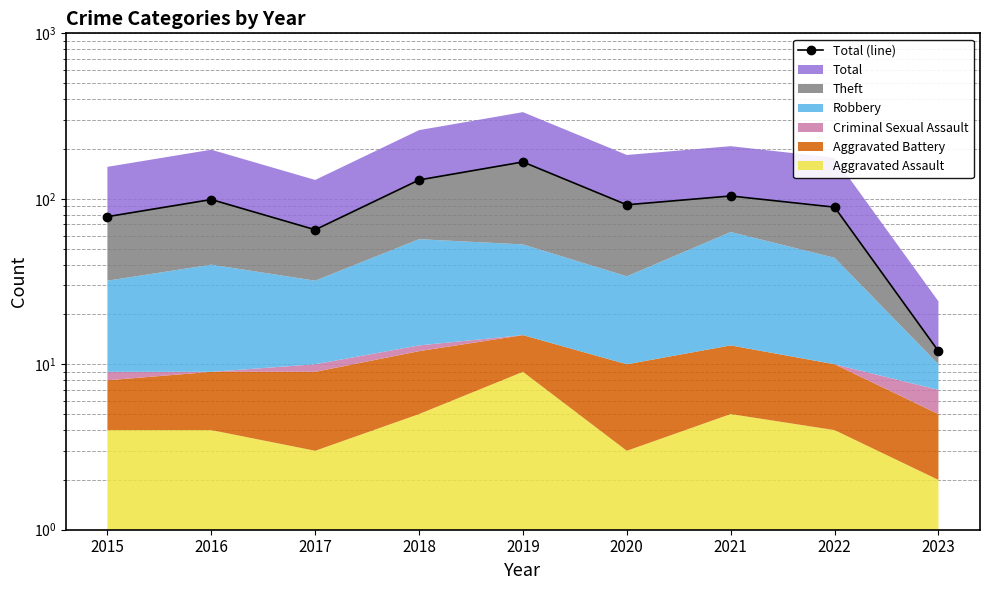

Reading right to left, transcribe all the data shown in this chart.

2023=12	2022=89	2021=104	2020=92	2019=167	2018=130	2017=65	2016=99	2015=78